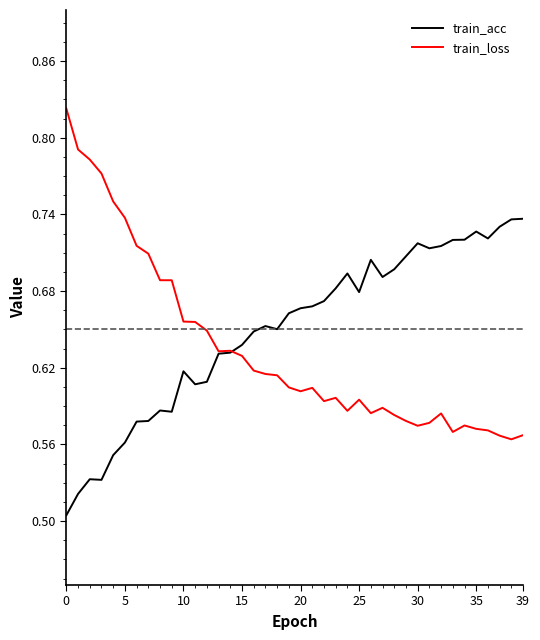

Which series has the largest total across all categories?

train_acc